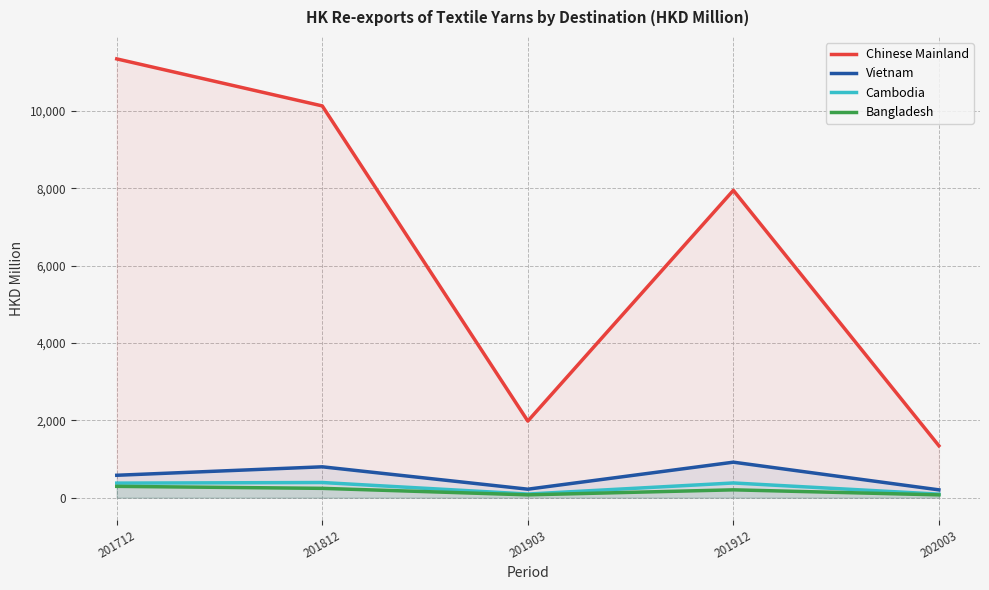

How many series are shown in this chart?

4